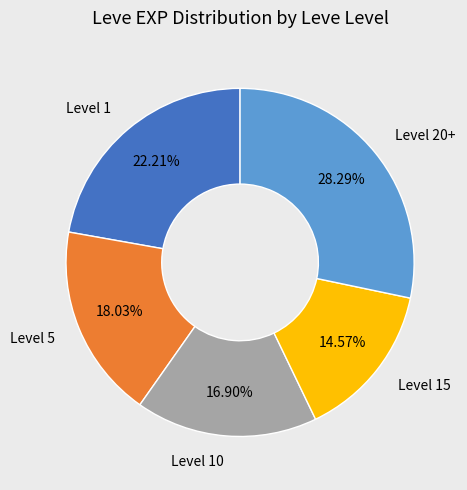

Does any single category account for the majority?

No